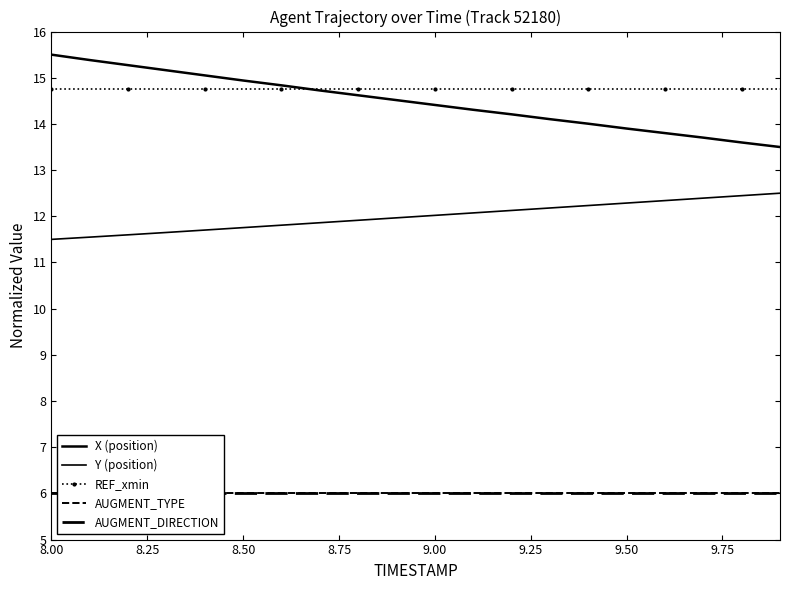

The AUGMENT_DIRECTION series shows 9.7 at 9.50. True or false?

False